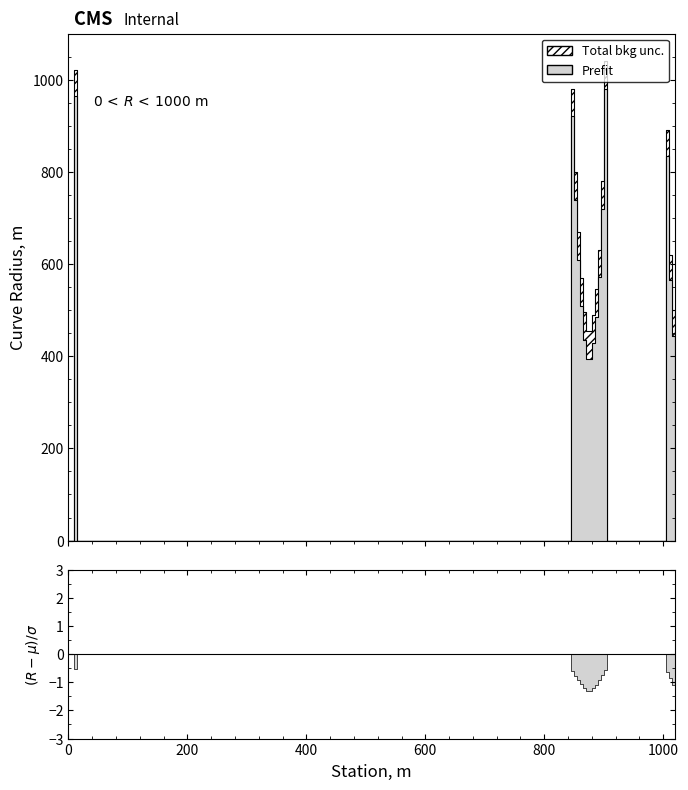

What are all the series names shown in the legend?

Prefit, Total bkg unc.